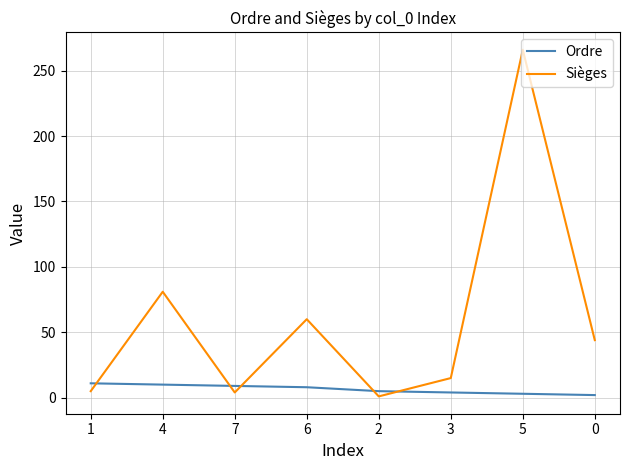

What is the average value of the Sièges series?

60